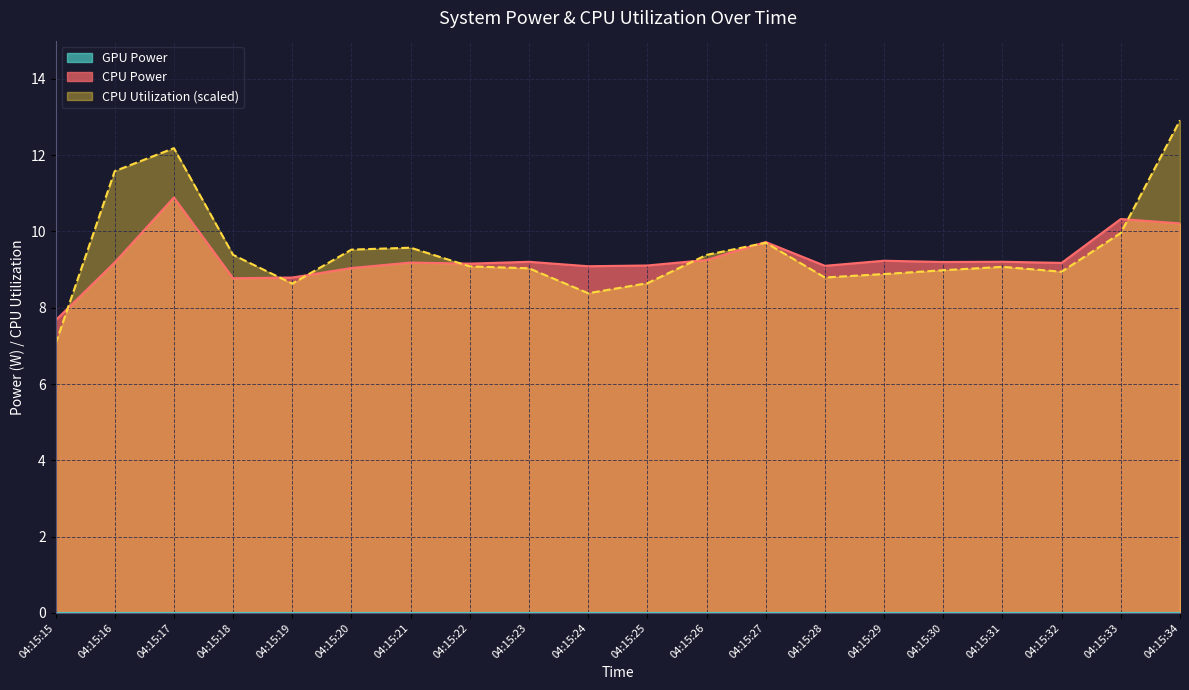

Which category has the lowest value in the CPU Utilization (scaled) series?

04:15:15